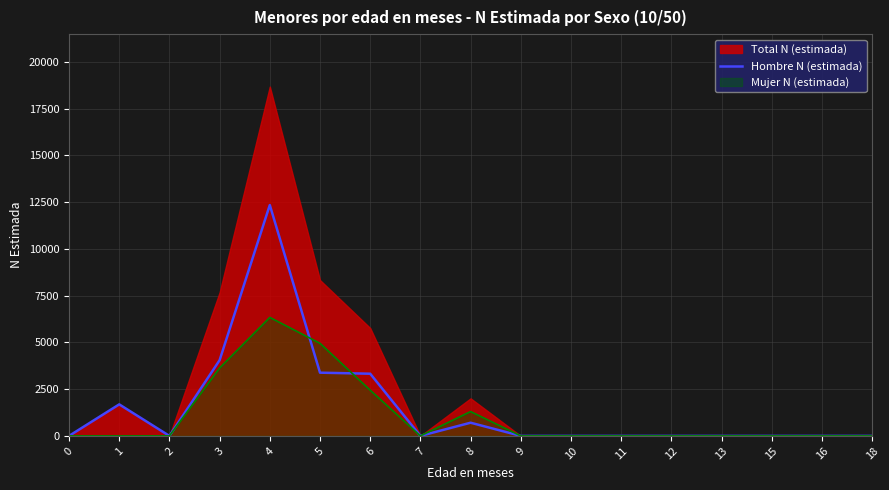

Where is the first local maximum?

1